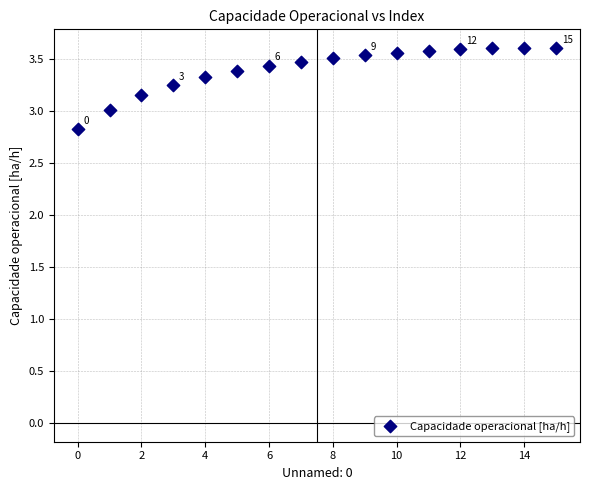

What is the range of Y values (max minus min)?

0.8